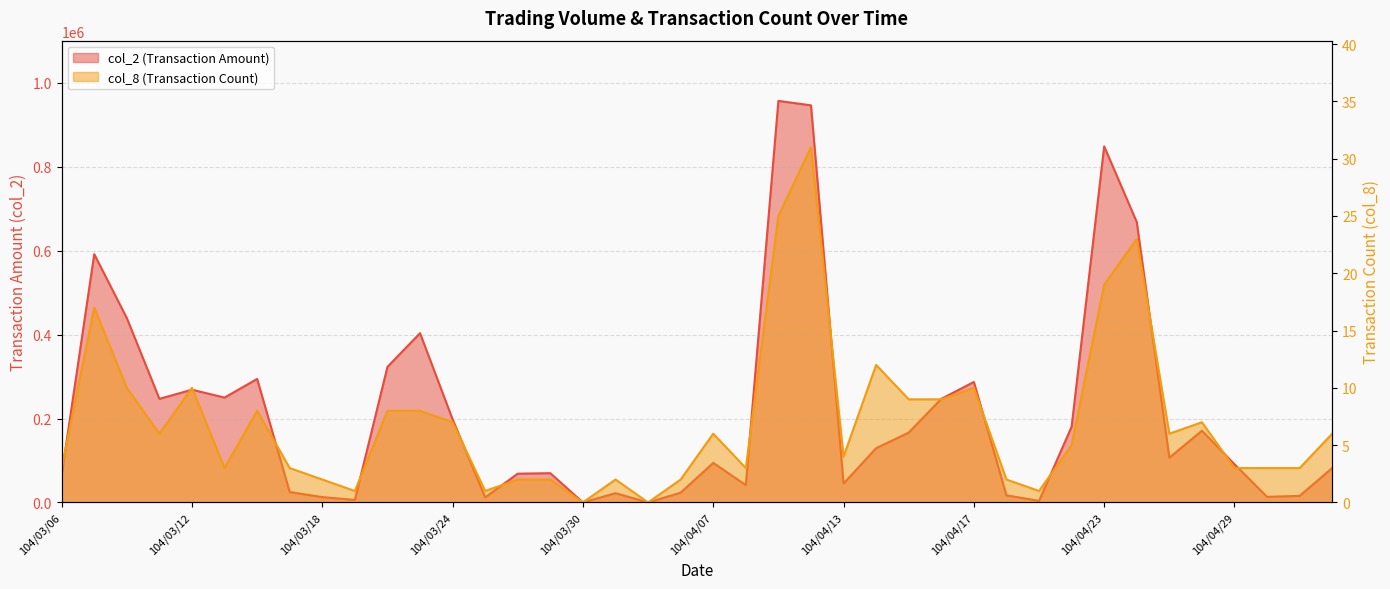

Reading right to left, list all the values displayed in this chart.

col_2: 104/05/05=82180	104/05/04=15600	104/04/30=13400	104/04/29=91040	104/04/28=170990	104/04/27=106610	104/04/24=668250	104/04/23=848770	104/04/22=180420	104/04/21=3750	104/04/20=16940	104/04/17=287180	104/04/16=246860	104/04/15=166540	104/04/14=129220	104/04/13=45160	104/04/10=946600	104/04/09=957150	104/04/08=41300	104/04/07=94260	104/04/02=23360	104/04/01=0	104/03/31=22080	104/03/30=0	104/03/27=69720	104/03/26=68600	104/03/25=12120	104/03/24=198070	104/03/23=403480	104/03/20=323170	104/03/19=6050	104/03/18=12760	104/03/17=24940	104/03/16=294420	104/03/13=249950	104/03/12=268720	104/03/11=246970	104/03/10=439510	104/03/09=591780	104/03/06=66000
col_8: 104/05/05=6	104/05/04=3	104/04/30=3	104/04/29=3	104/04/28=7	104/04/27=6	104/04/24=23	104/04/23=19	104/04/22=5	104/04/21=1	104/04/20=2	104/04/17=10	104/04/16=9	104/04/15=9	104/04/14=12	104/04/13=4	104/04/10=31	104/04/09=25	104/04/08=3	104/04/07=6	104/04/02=2	104/04/01=0	104/03/31=2	104/03/30=0	104/03/27=2	104/03/26=2	104/03/25=1	104/03/24=7	104/03/23=8	104/03/20=8	104/03/19=1	104/03/18=2	104/03/17=3	104/03/16=8	104/03/13=3	104/03/12=10	104/03/11=6	104/03/10=10	104/03/09=17	104/03/06=3